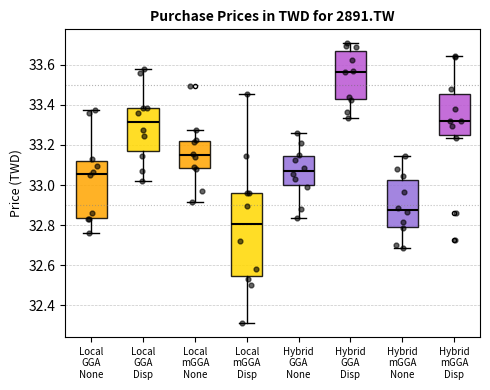

Which box's median line is the lowest?

Local mGGA Disp